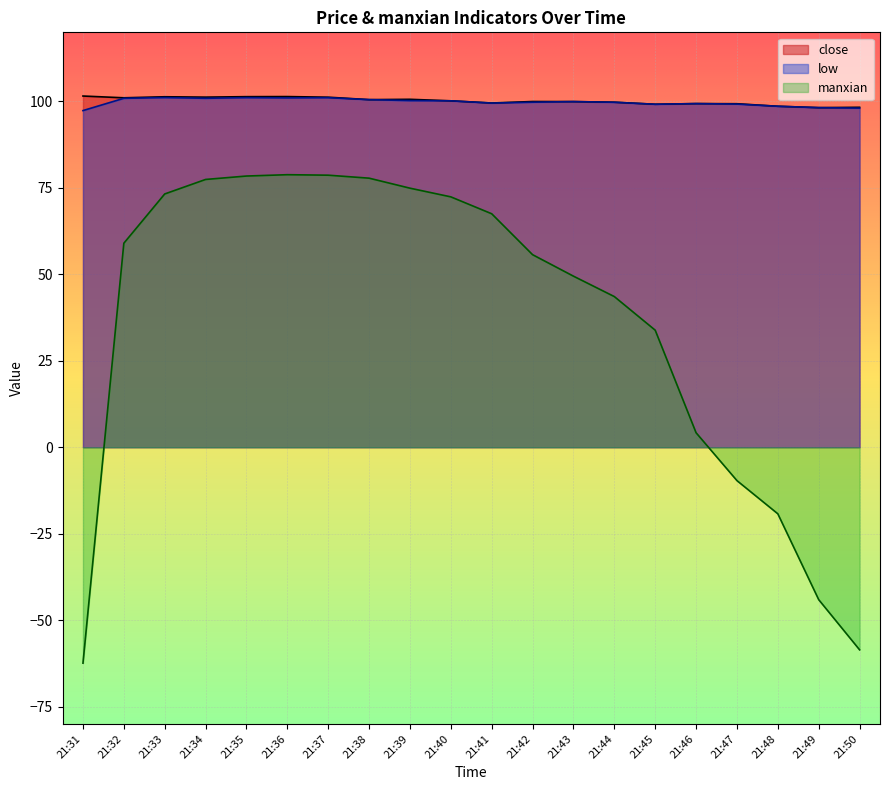

Where is the first local maximum for low?

21:36